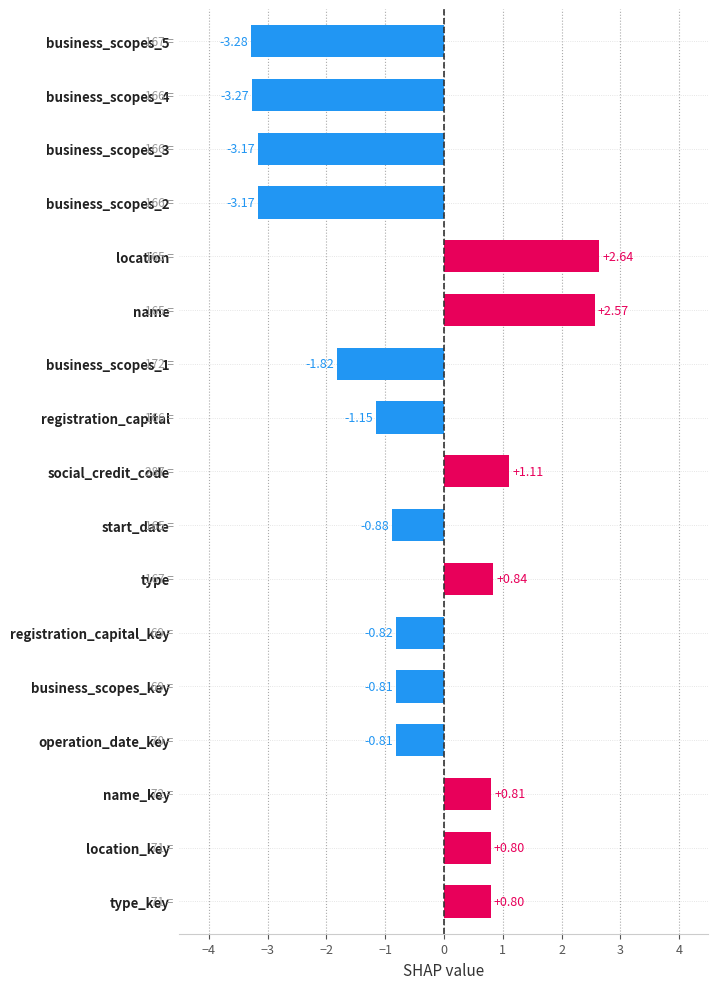

Are the bars grouped side by side (vs. stacked)?

No